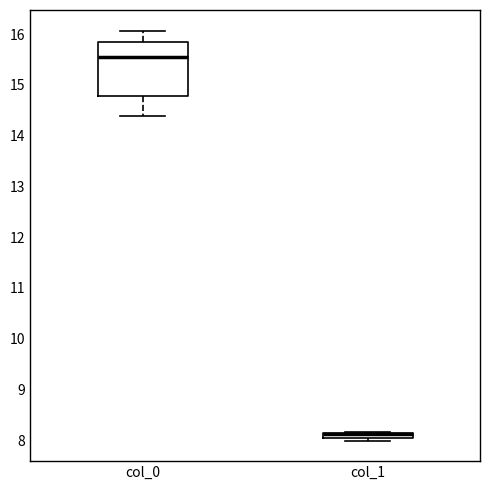

Comparing the boxes themselves (not the whiskers), which one is the tallest?

col_0